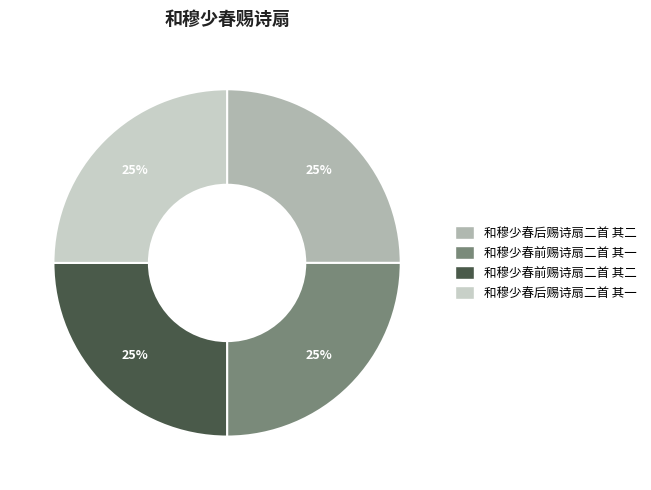

To the nearest percent, what portion does 和穆少春后赐诗扇二首 其一 represent?

25%